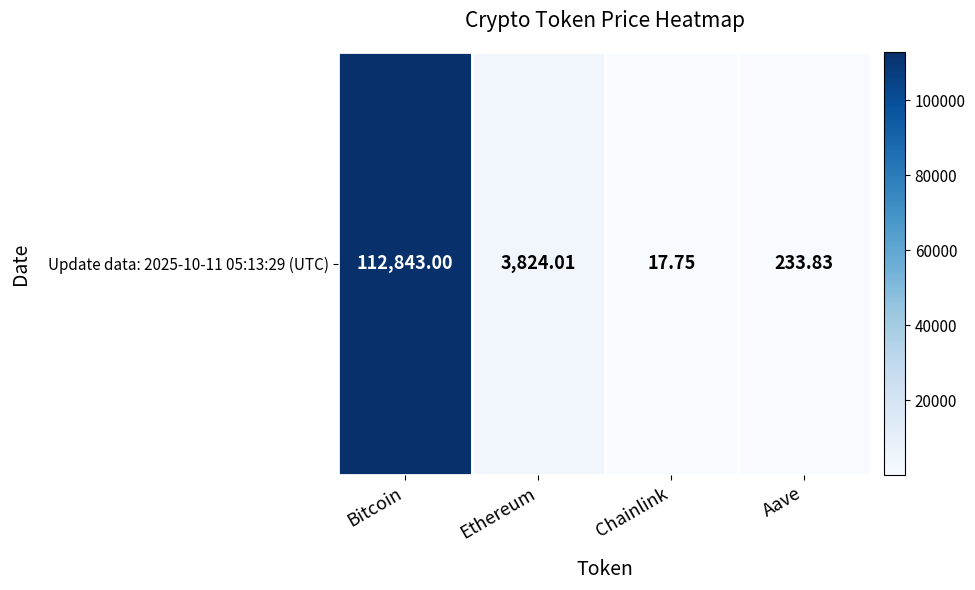

What is the greatest value displayed?

112843.0